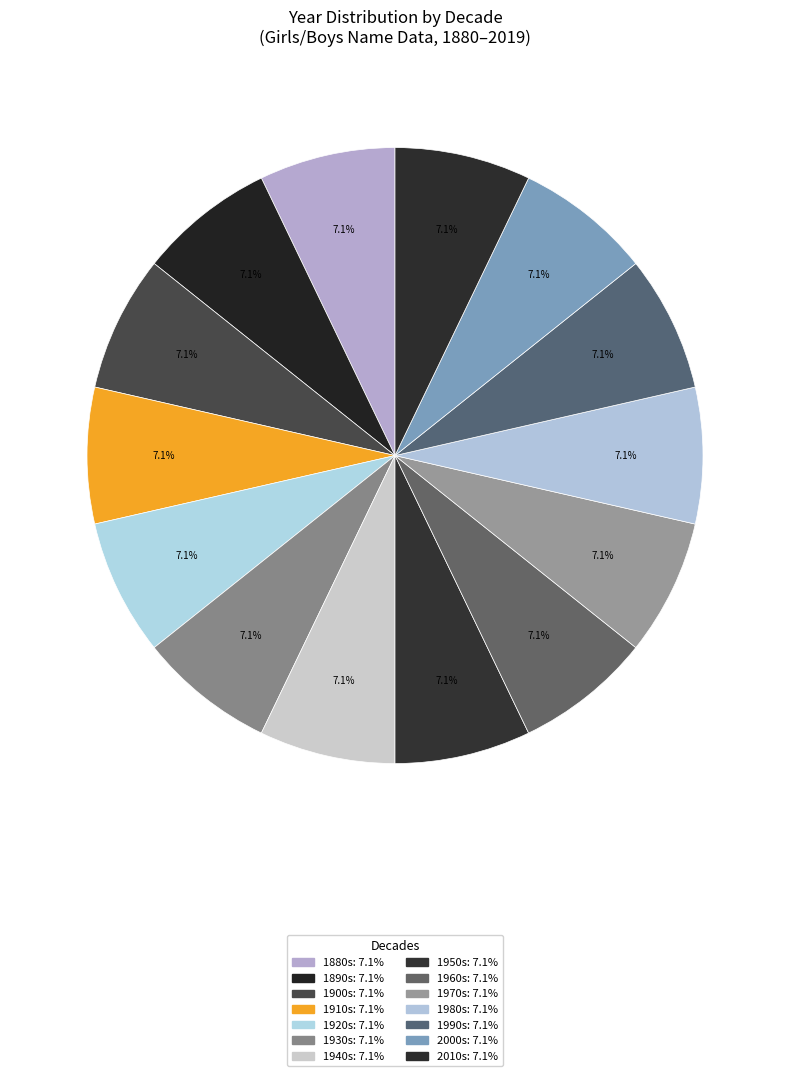

Count the number of slices in the pie.

14